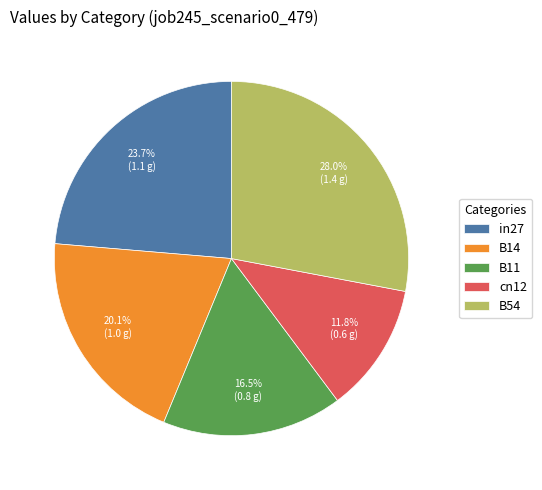

Count the number of slices in the pie.

5